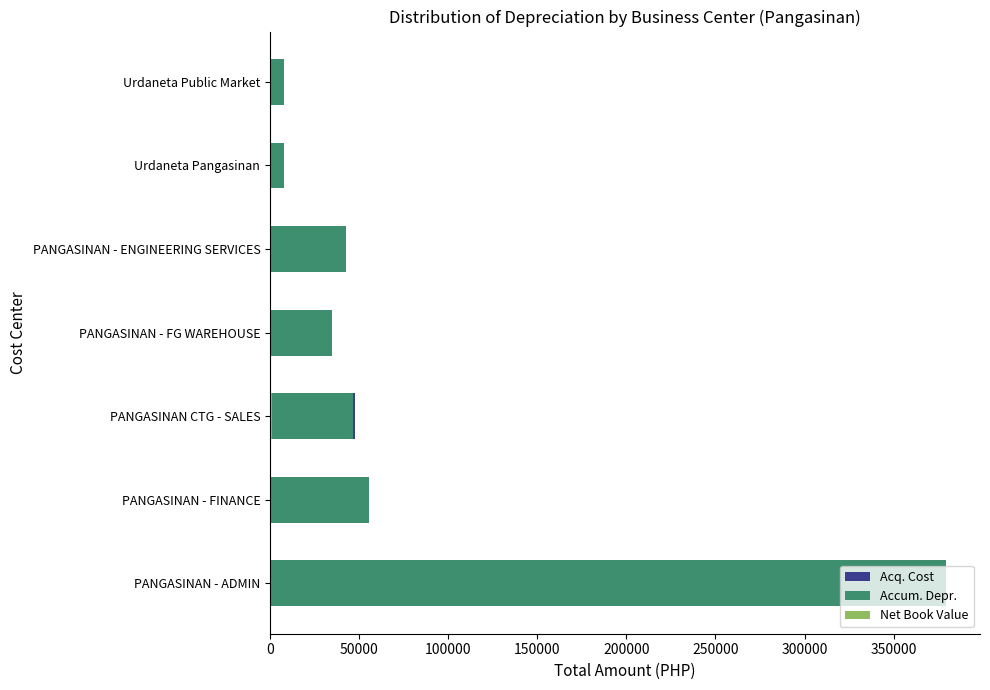

What is the minimum value for Accum. Depr.?

7999